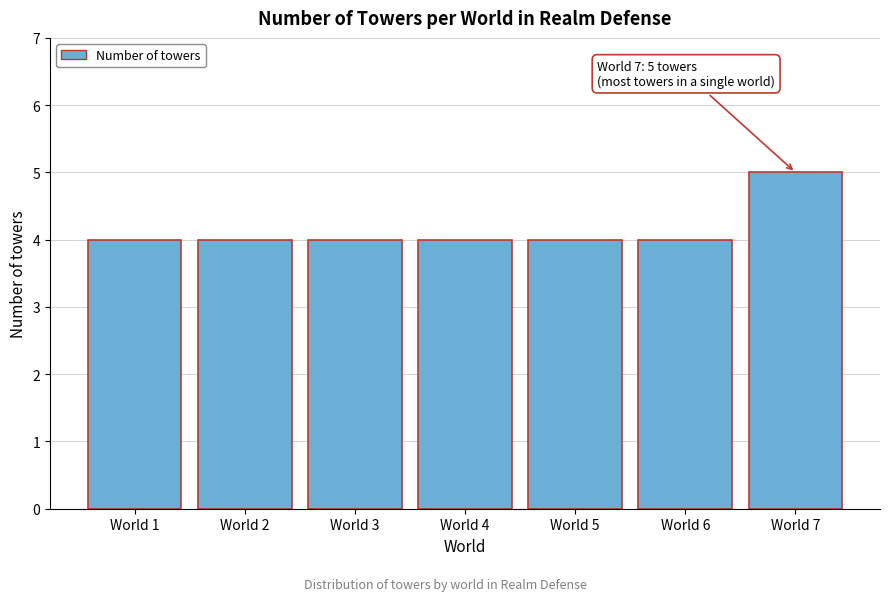

Reading left to right, what are all the values shown in this chart?

World 1=4	World 2=4	World 3=4	World 4=4	World 5=4	World 6=4	World 7=5